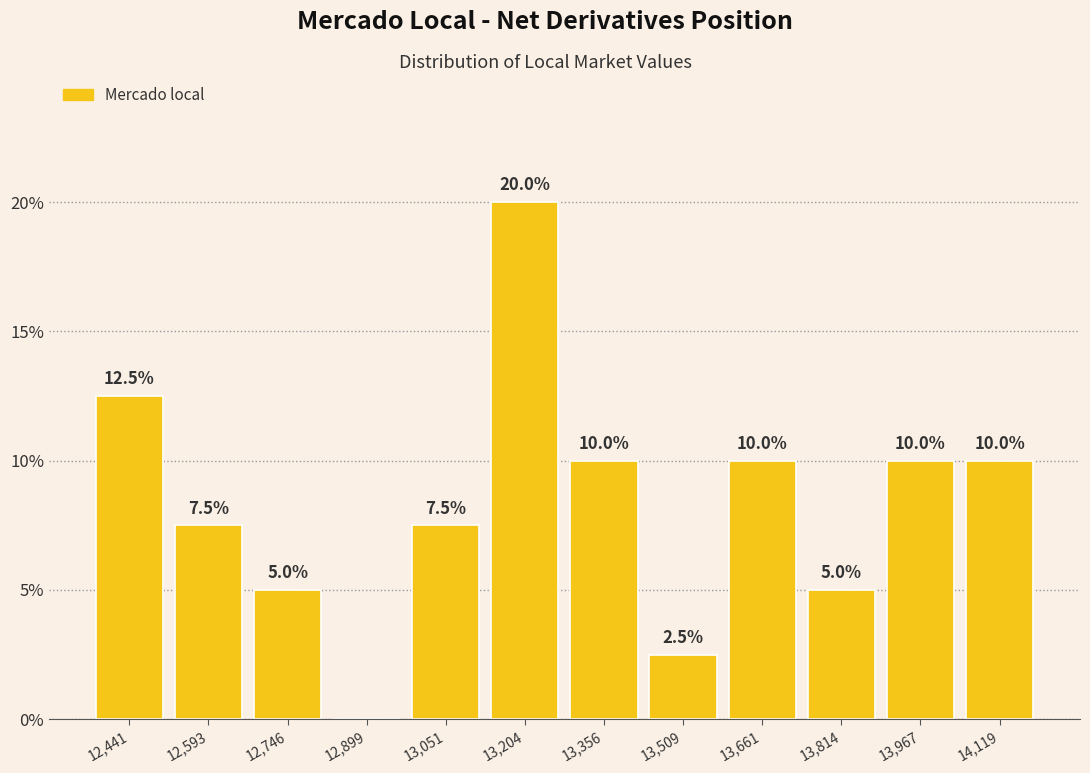

Over which range of the x-axis is the bar tallest?

13120 to 13280